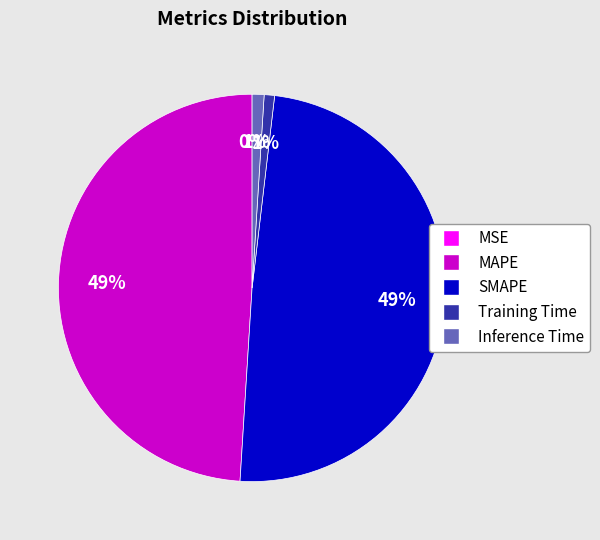

What percentage is the SMAPE slice, to the nearest percent?

49%